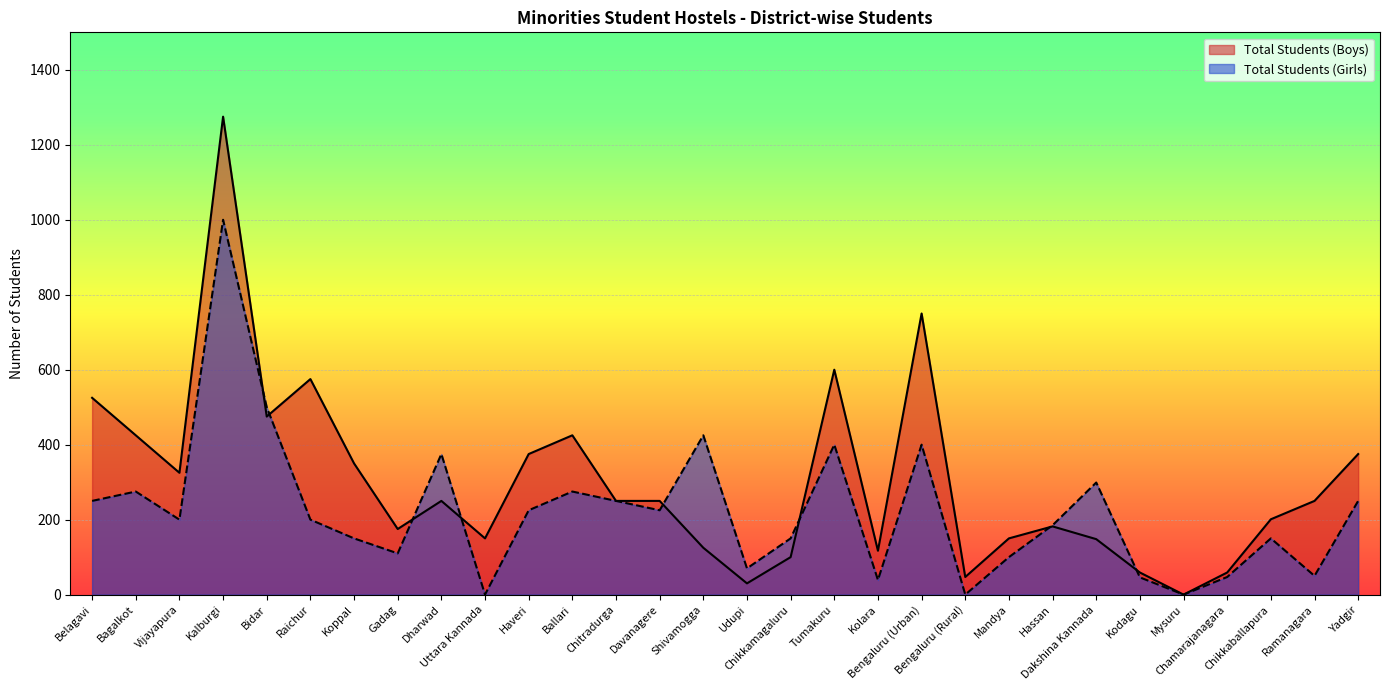

What are all the series names shown in the legend?

Total Students (Boys), Total Students (Girls)